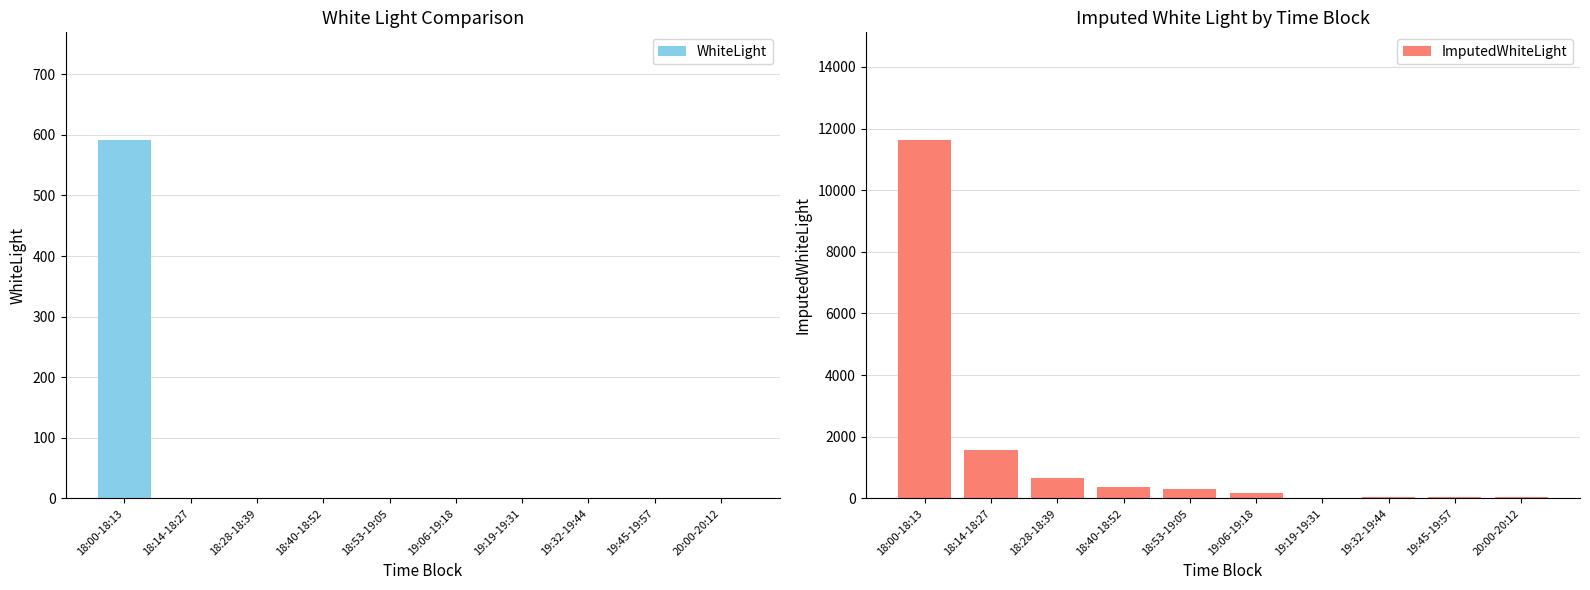

The value of ImputedWhiteLight at 20:00-20:12 is 28.5. True or false?

False